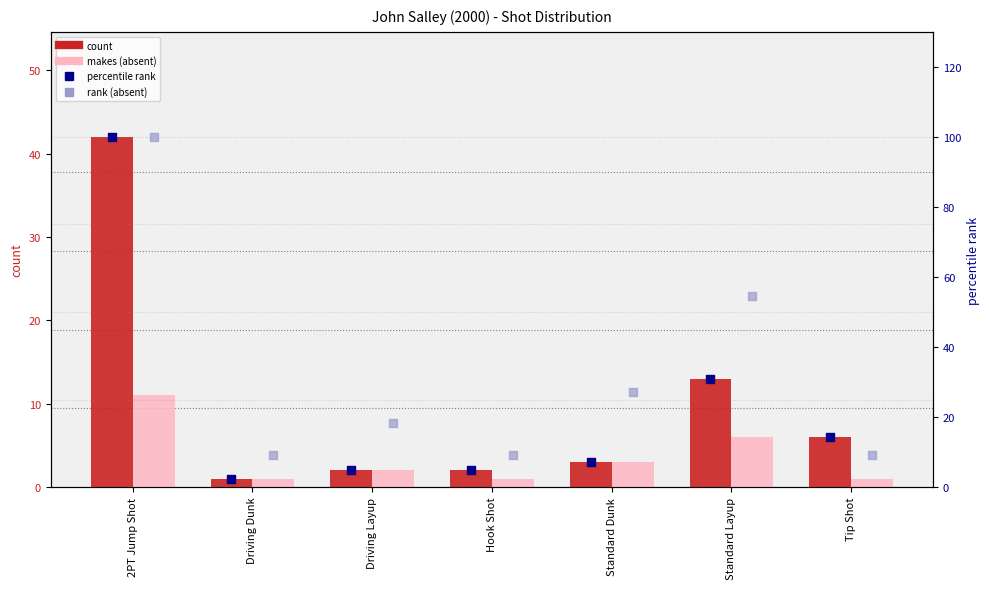

Is the value of percentile rank (count) at Driving Dunk greater than the value of rank (makes, absent) at Tip Shot?

No